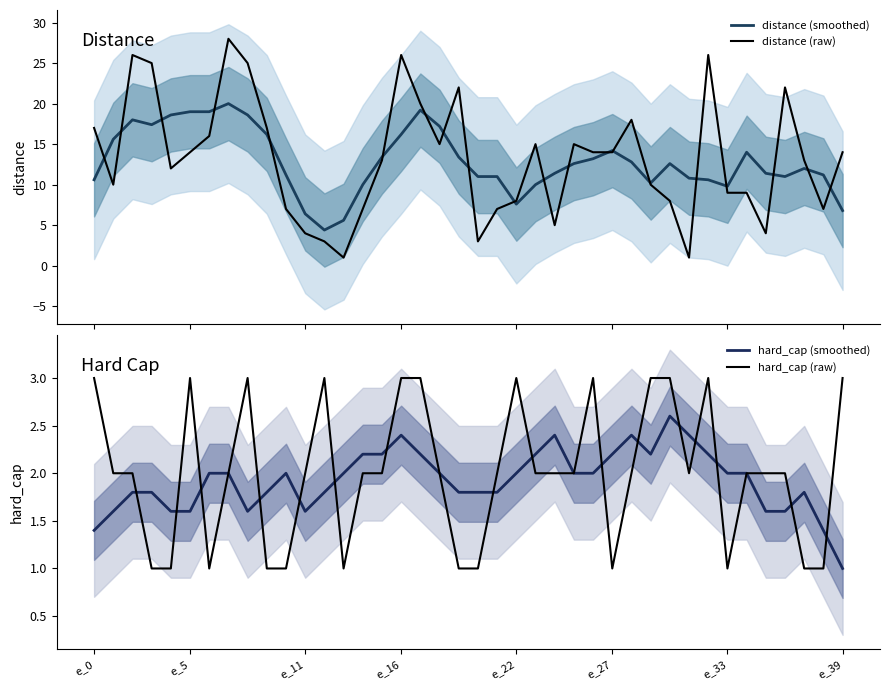

What is the difference between the second highest and second lowest values in the distance (raw) series?

25.0